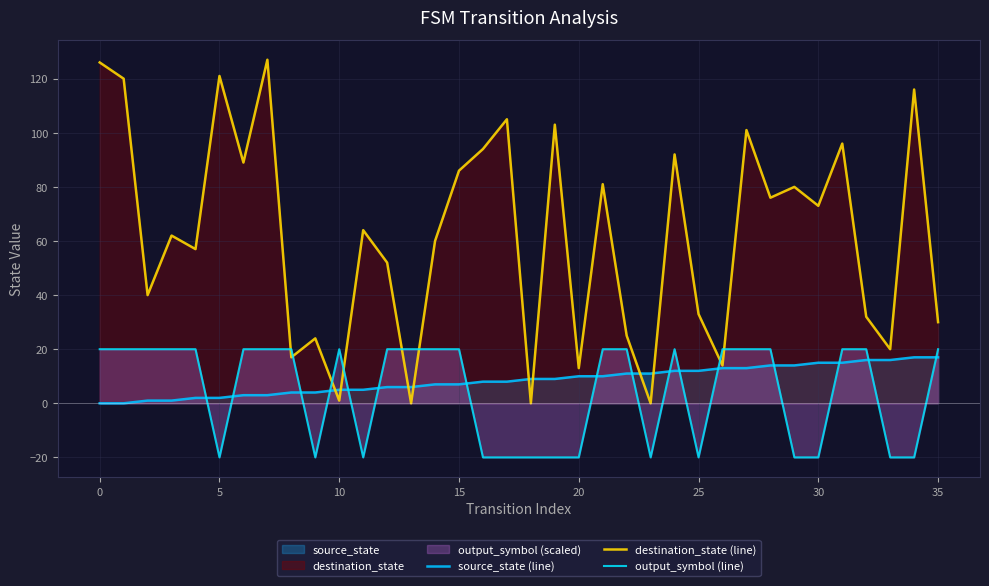

What is the approximate value of output_symbol (line) at 20, to the nearest 10?

-20